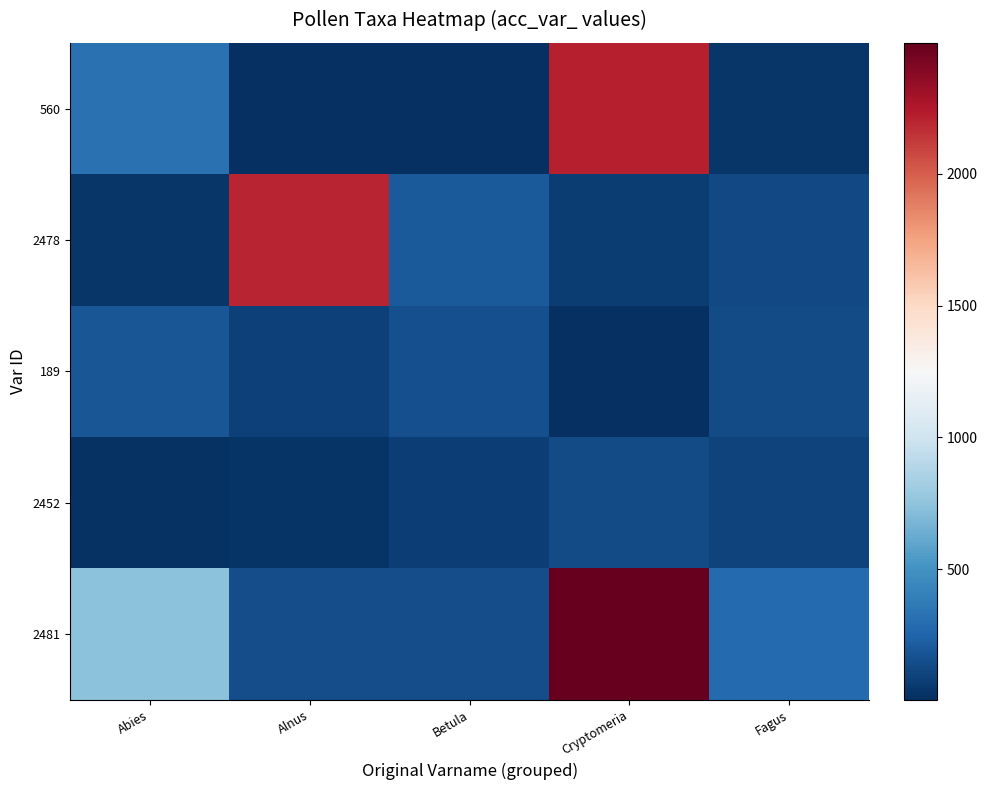

Which series has the largest total across all categories?

2481